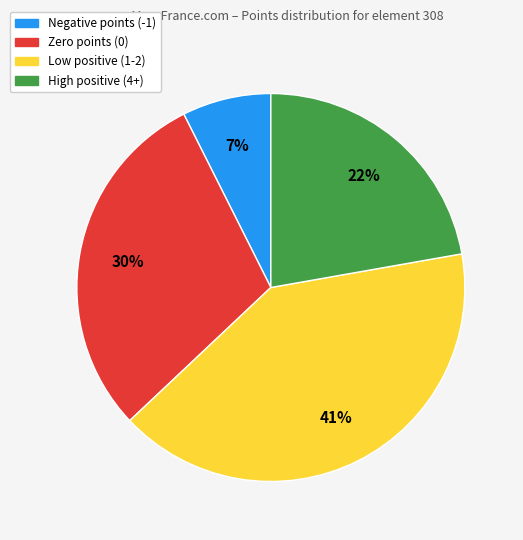

To the nearest percent, what is the average slice percentage?

25%